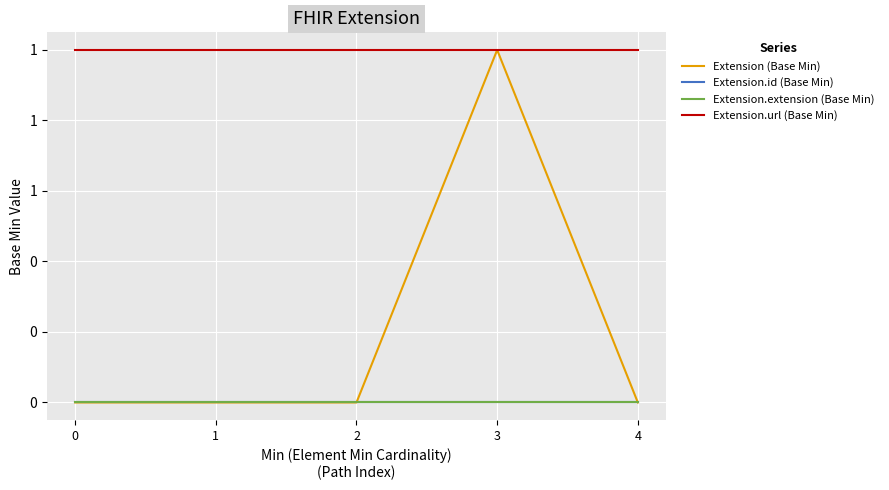

True or false: Extension (Base Min) and Extension.extension (Base Min) intersect in this chart.

False